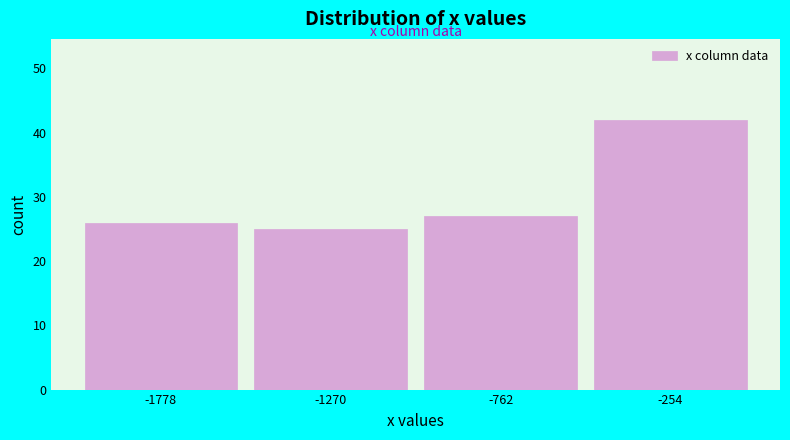

How tall is the bar that spans -2000 to -1500 on the x-axis? Neither the bar edges nor the heights are printed on the chart, so give them approximately, as read against the axes.

26